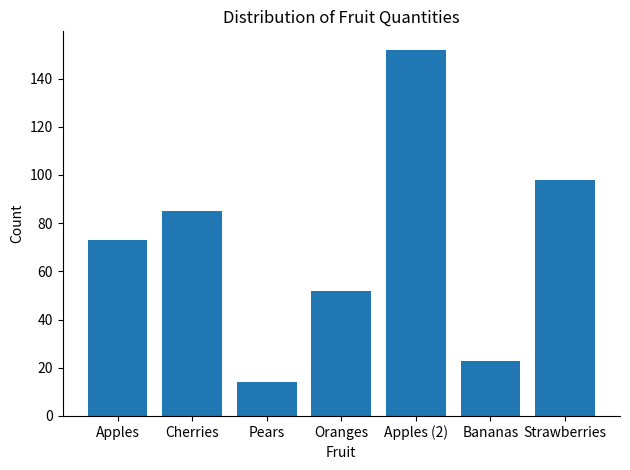

Reading left to right, transcribe all the data shown in this chart.

Apples=73	Cherries=85	Pears=14	Oranges=52	Apples (2)=152	Bananas=23	Strawberries=98